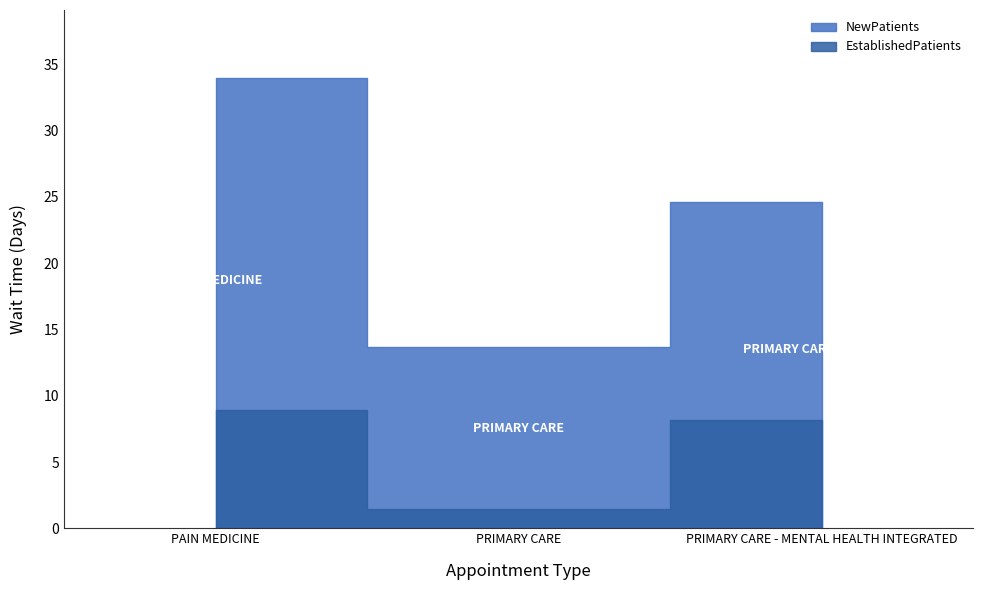

What is the smallest value displayed?

1.5